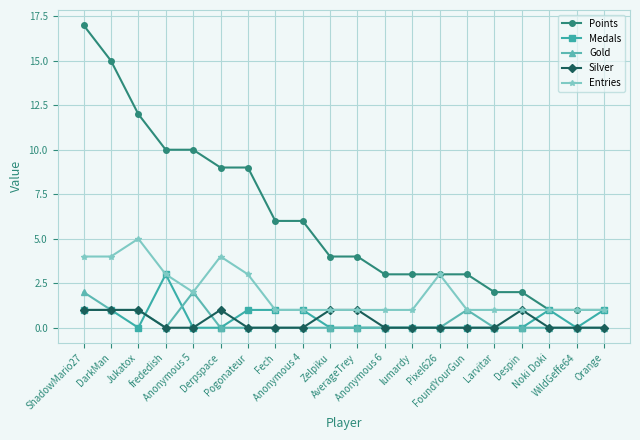

How many data points does each series have?

20